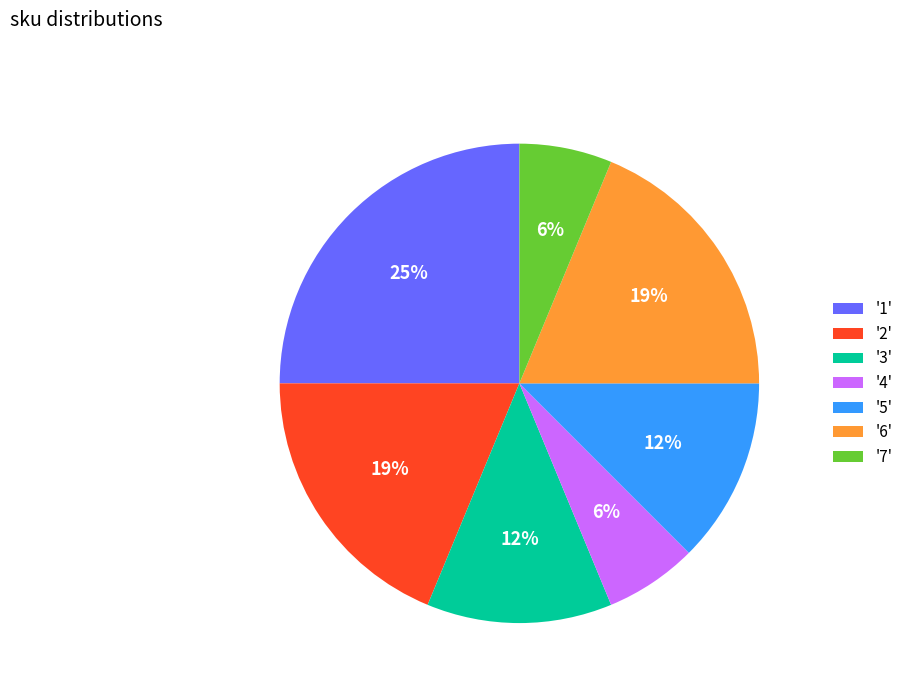

Is there a majority slice in this chart?

No